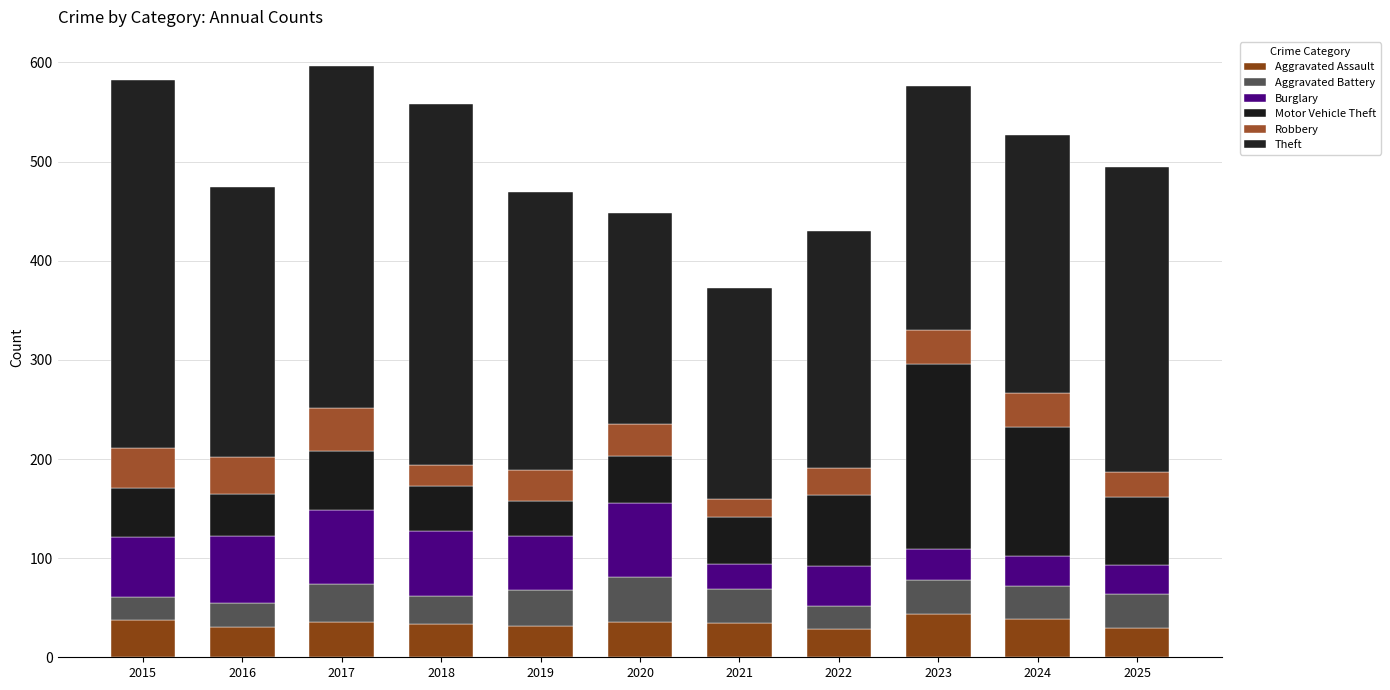

Does the chart contain any negative values?

No